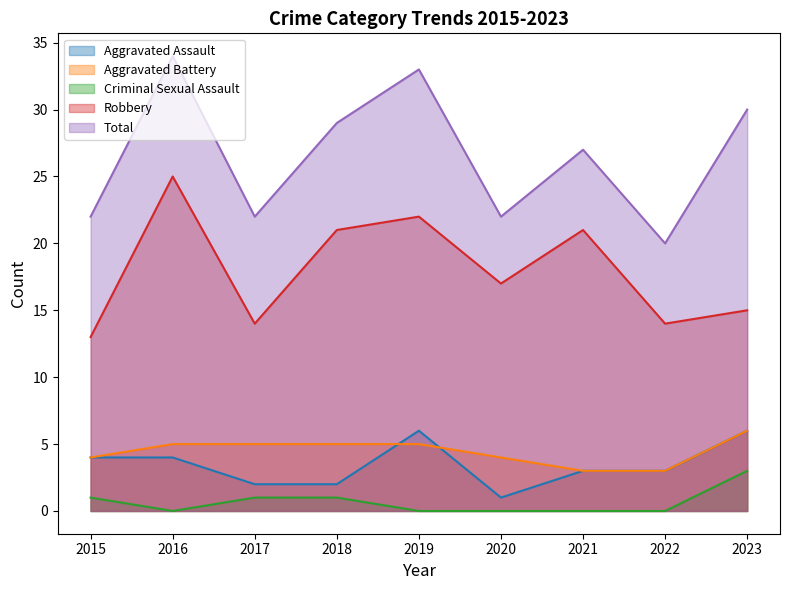

At 2017, list the series in order from largest to smallest.

Total, Robbery, Aggravated Battery, Aggravated Assault, Criminal Sexual Assault